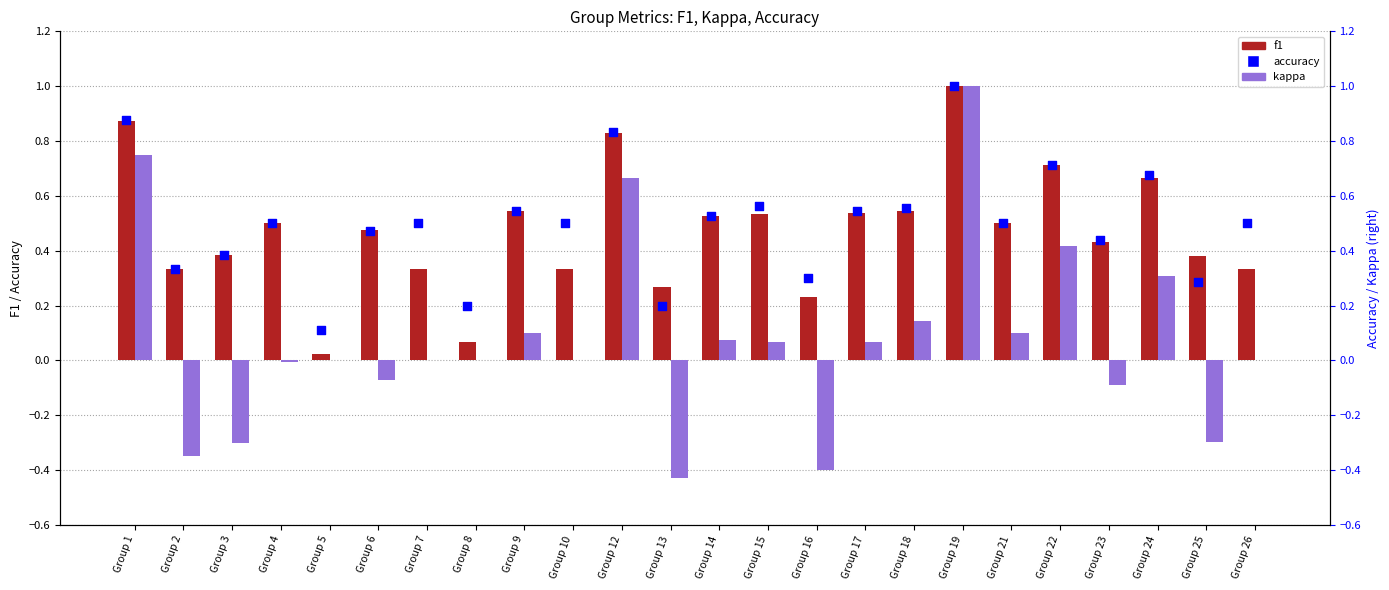

Which series has the largest total across all categories?

accuracy